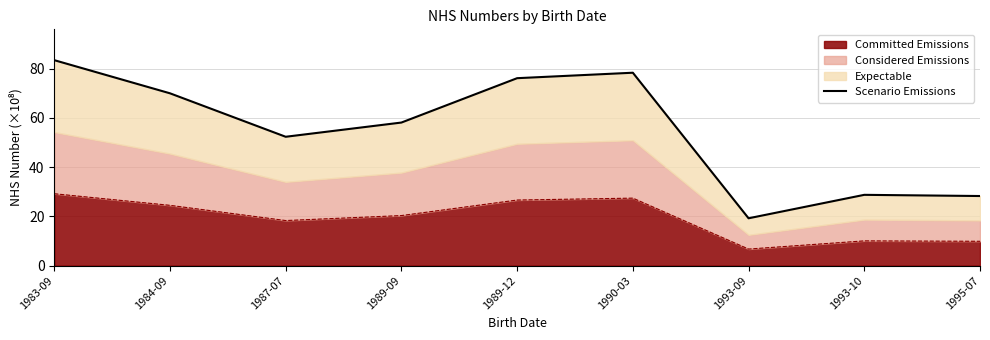

The value at 1987-07 is 52.4. True or false?

True